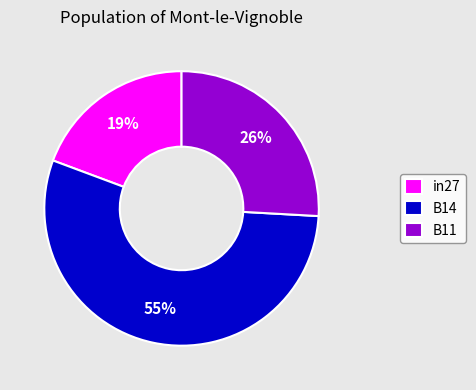

To the nearest percent, what is the combined percentage of in27 and B14?

74%